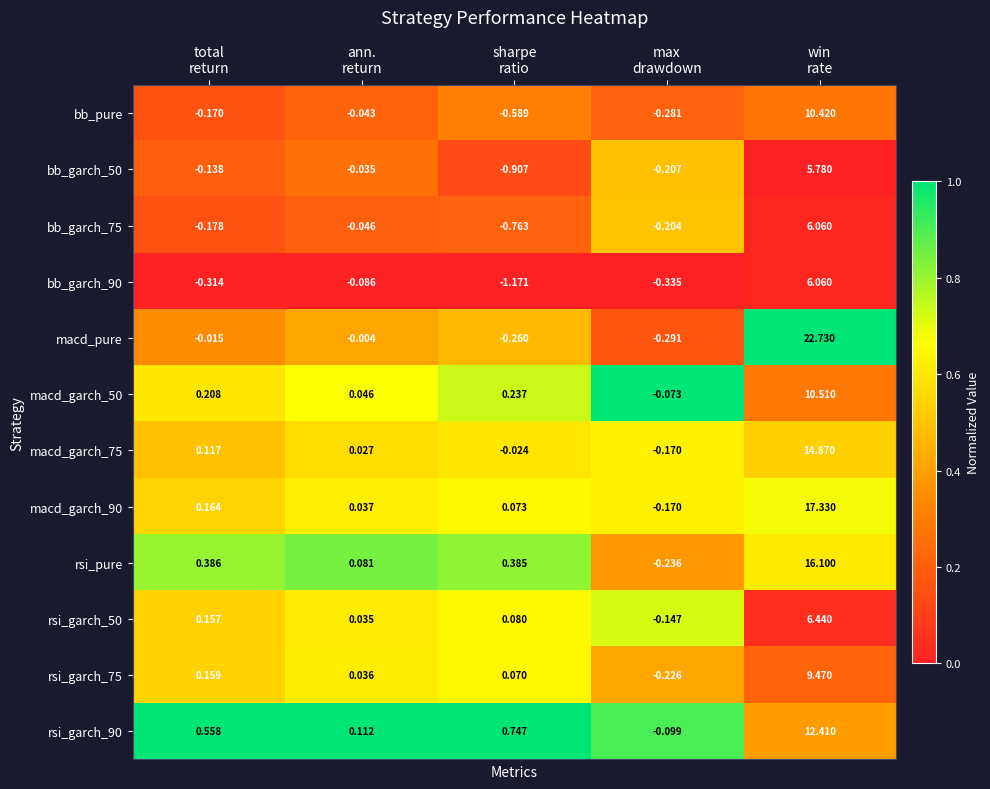

What is the difference between the highest and lowest values at sharpe
ratio?

1.9